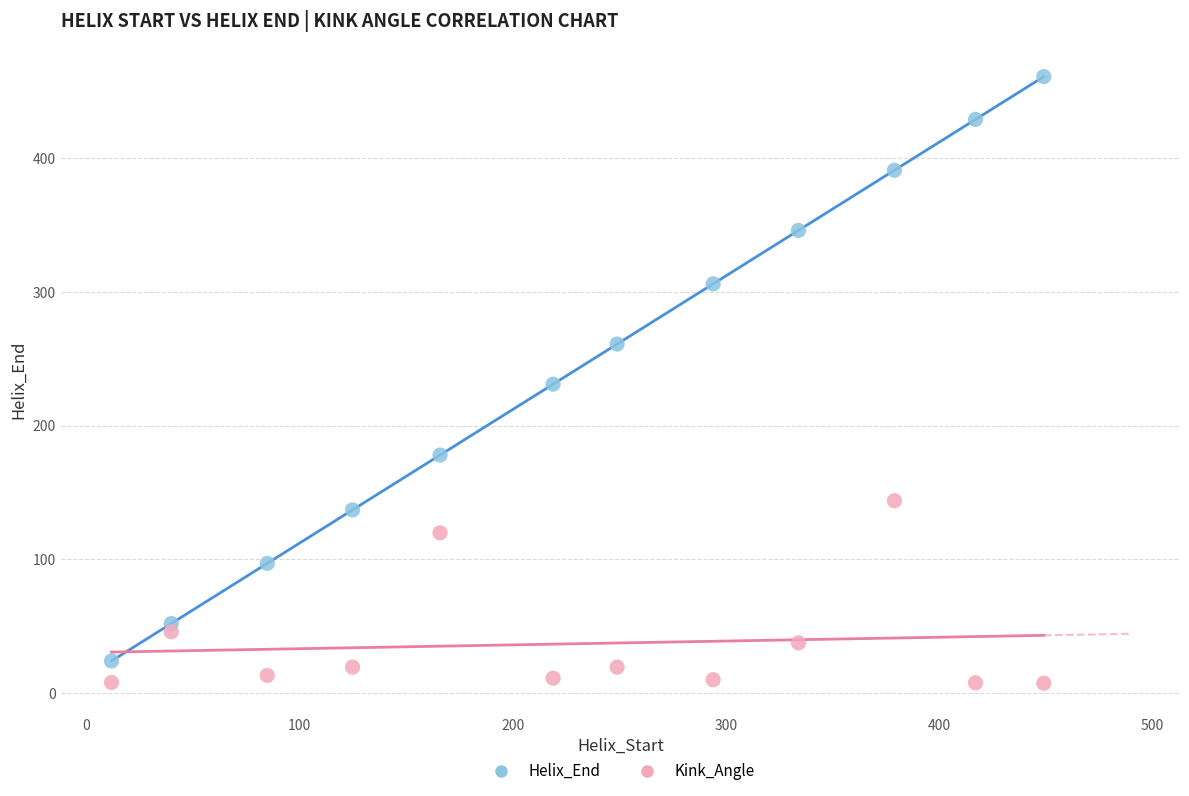

Which series contains the highest Y value?

Helix_End